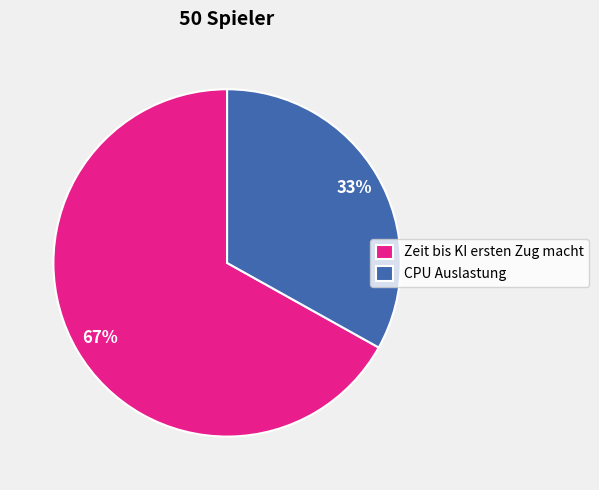

To the nearest percent, what is the difference between the Zeit bis KI ersten Zug macht and CPU Auslastung slice percentages?

34%